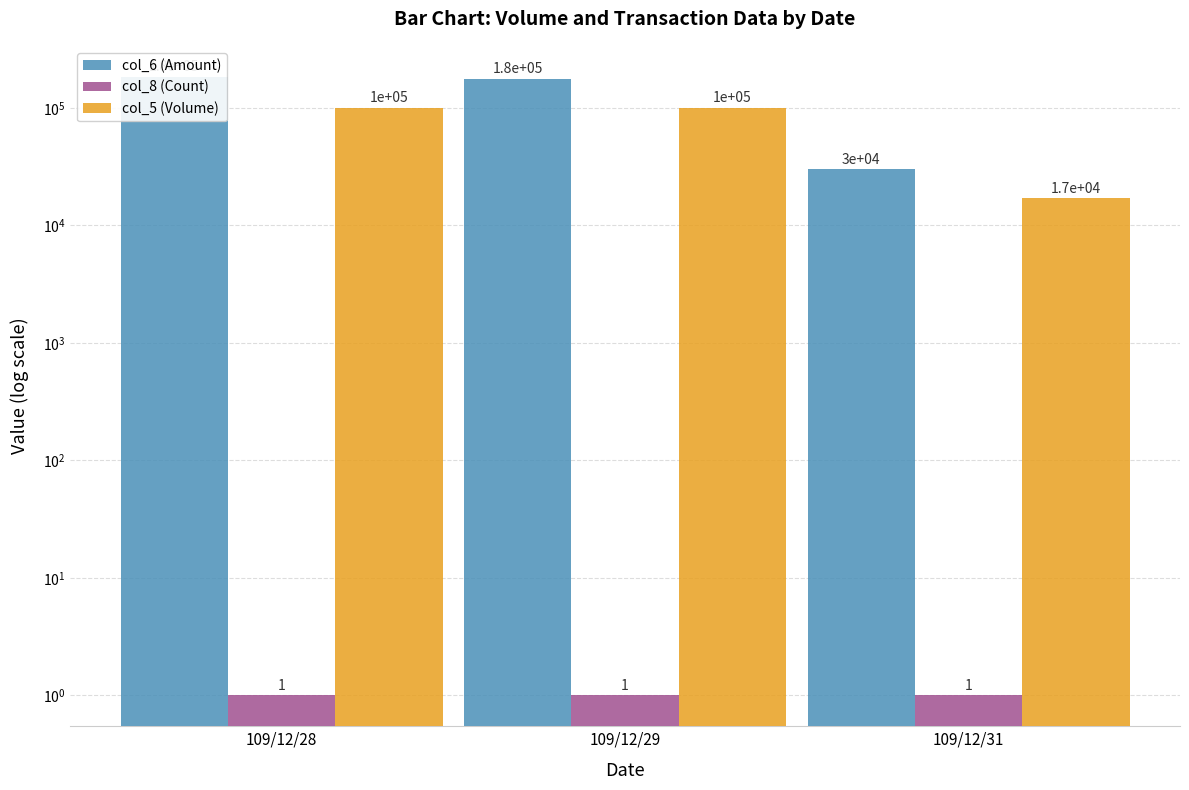

Which series has the widest spread of values?

col_6 (Amount)